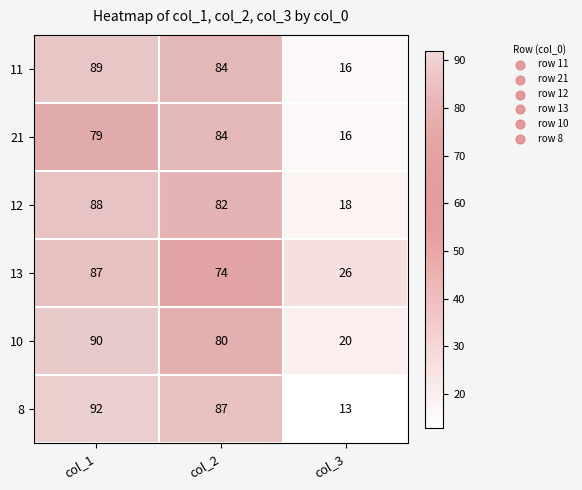

Between col_1 and col_3, which series saw the biggest shift?

8